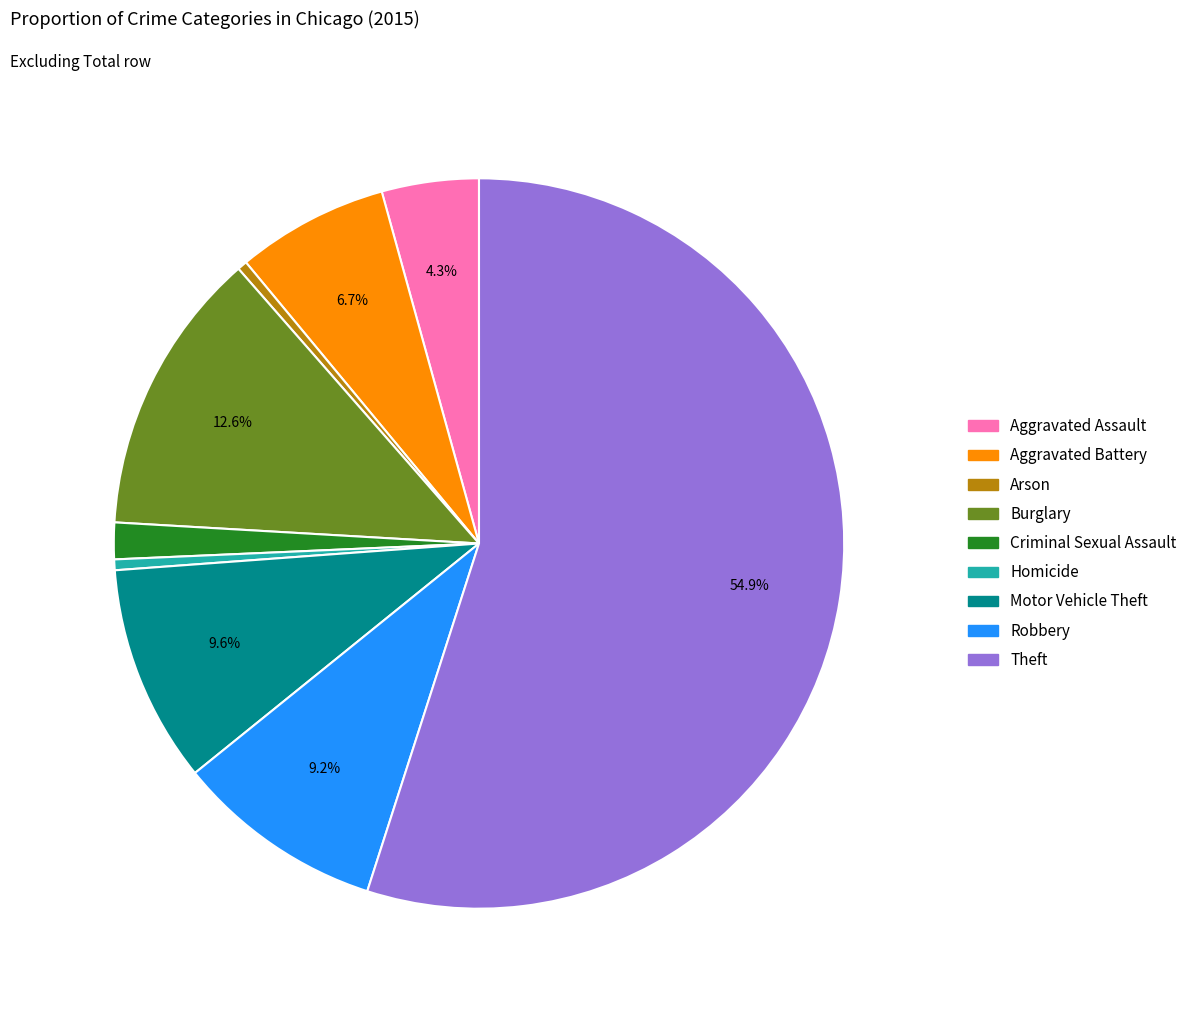

Which has a higher value, Arson or Robbery?

Robbery